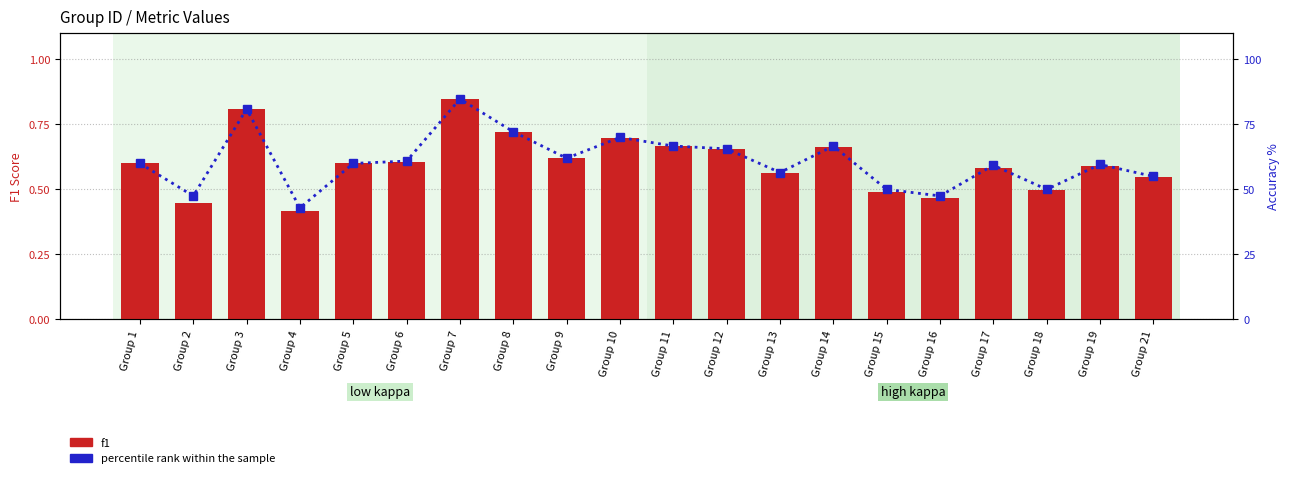

What is the difference between the highest and lowest values at Group 3?

80.1